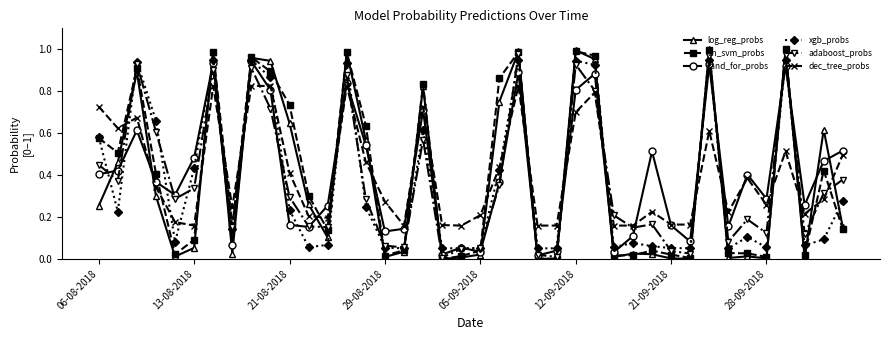

True or false: log_reg_probs and dec_tree_probs cross at least once.

True